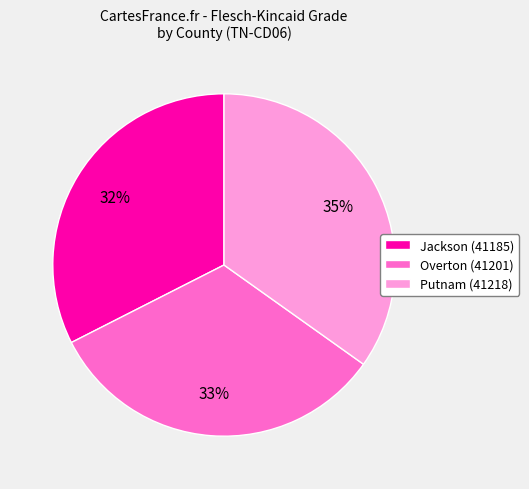

Does Overton (41201) account for over 50% of the chart?

No